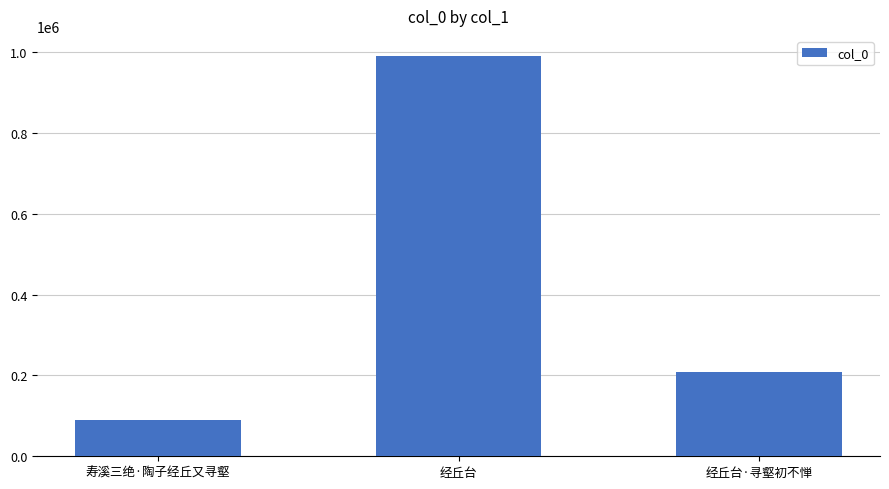

What is the sum of the values at 经丘台 and 经丘台·寻壑初不惮?

1197744